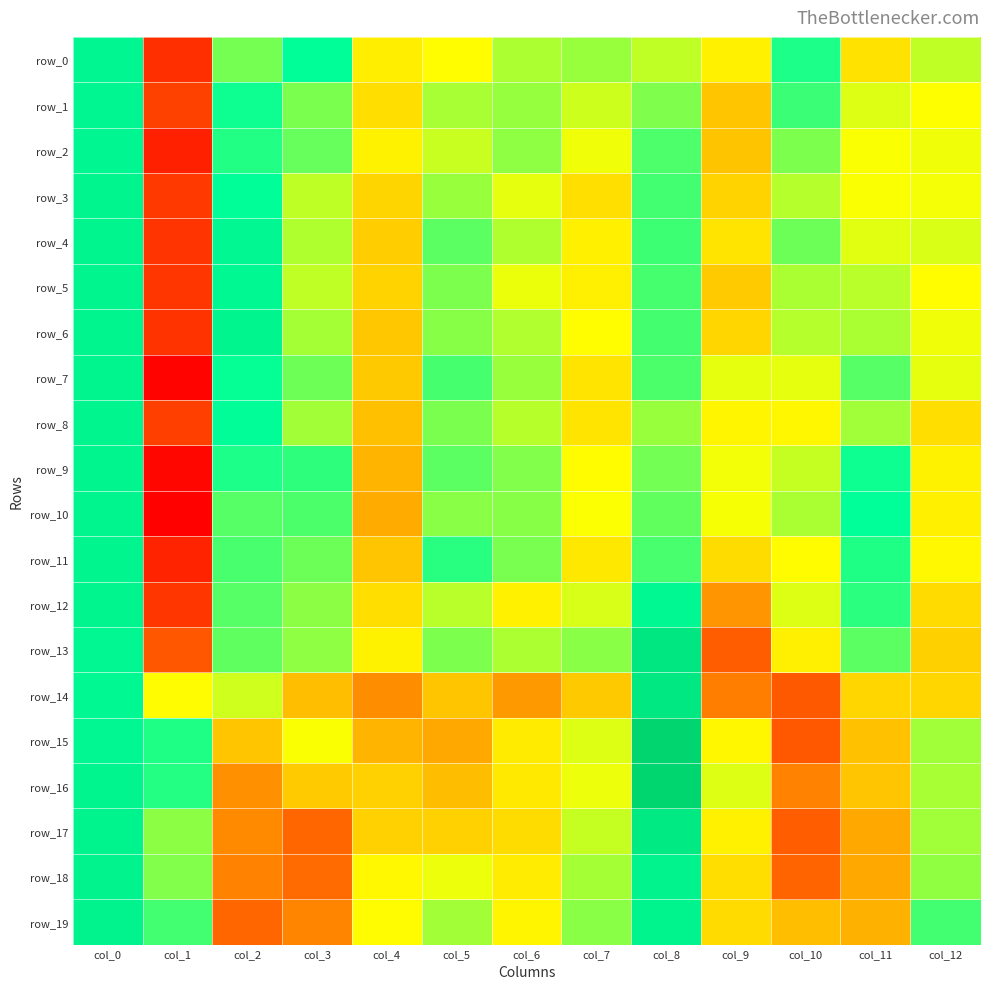

Count the number of data series in this chart.

20